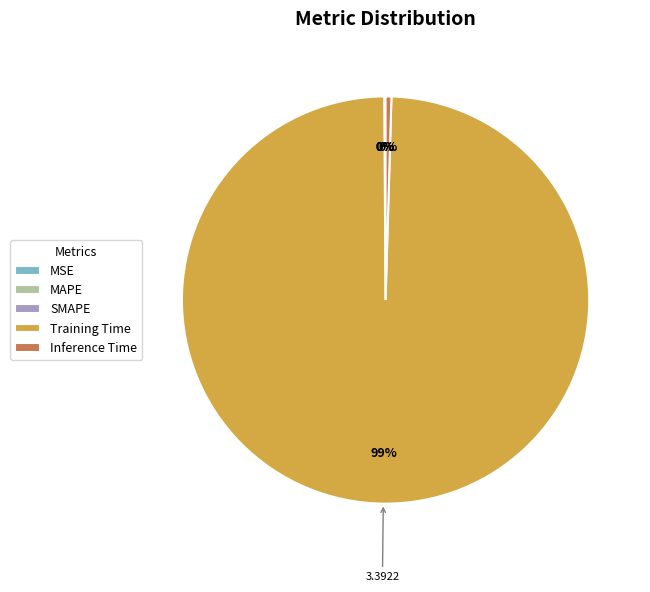

To the nearest percent, what is the average slice percentage?

20%